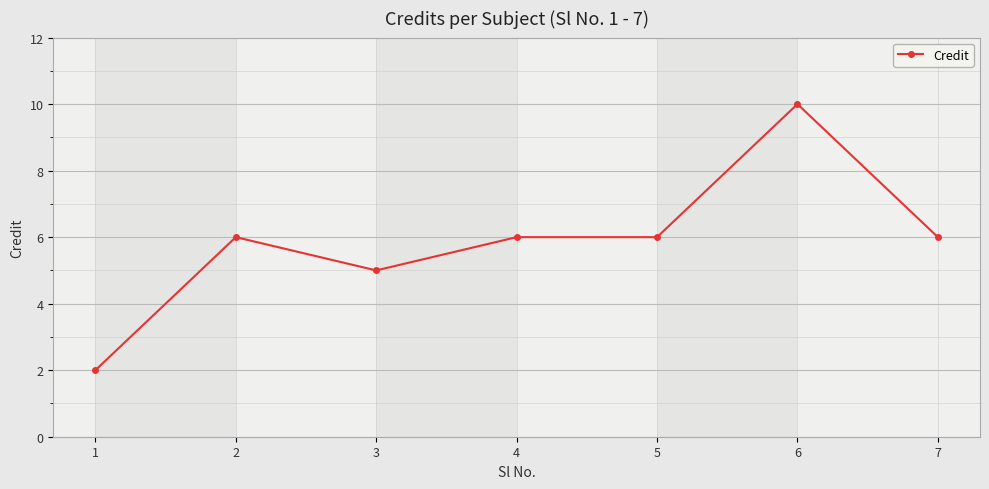

True or false: the data shows 5 at 3.

True